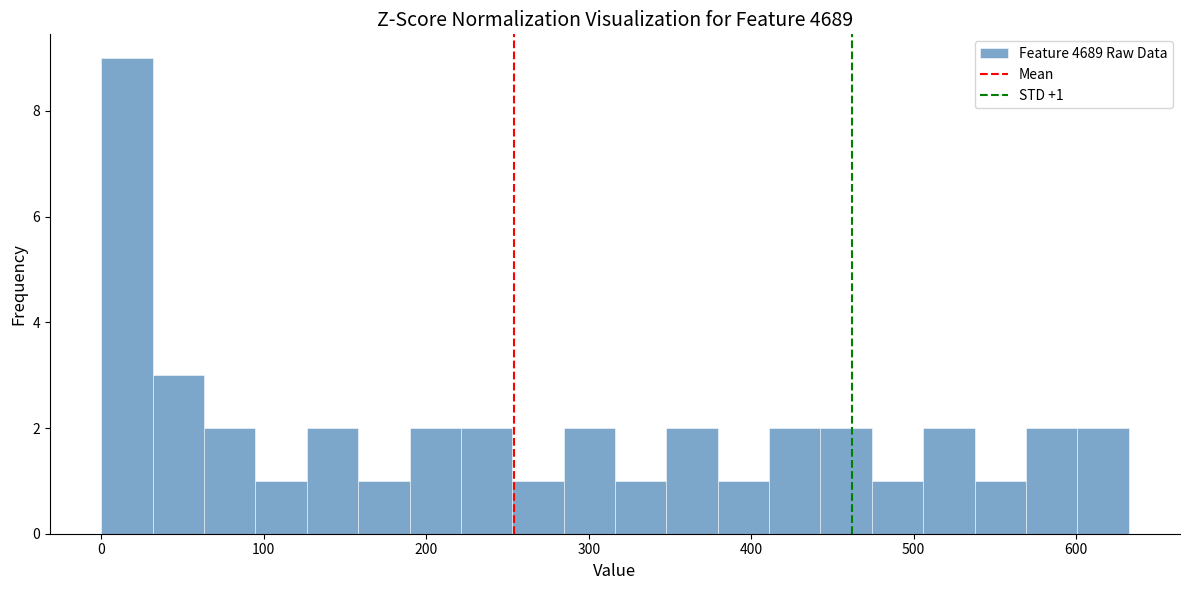

Read against the x-axis, roughly where is the centre of the tallest bar?

20